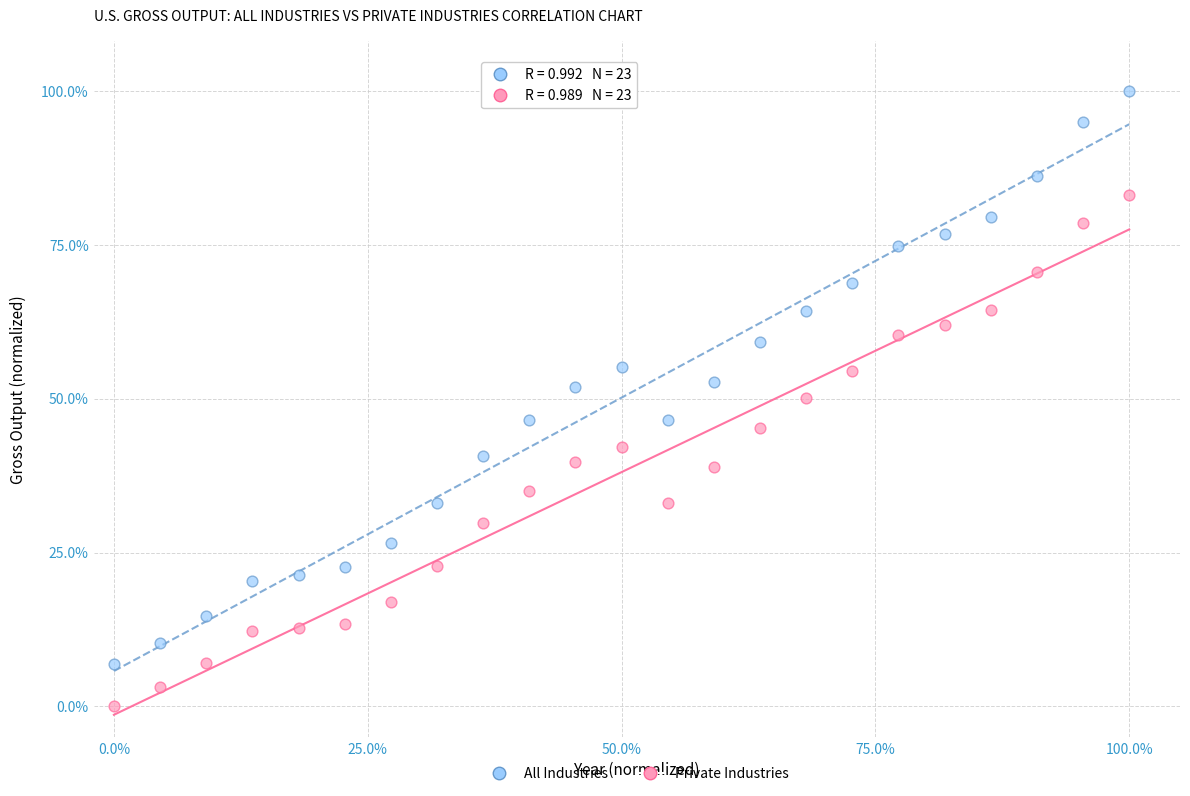

What is the X range (max minus min) for the scatter plot?

100.0